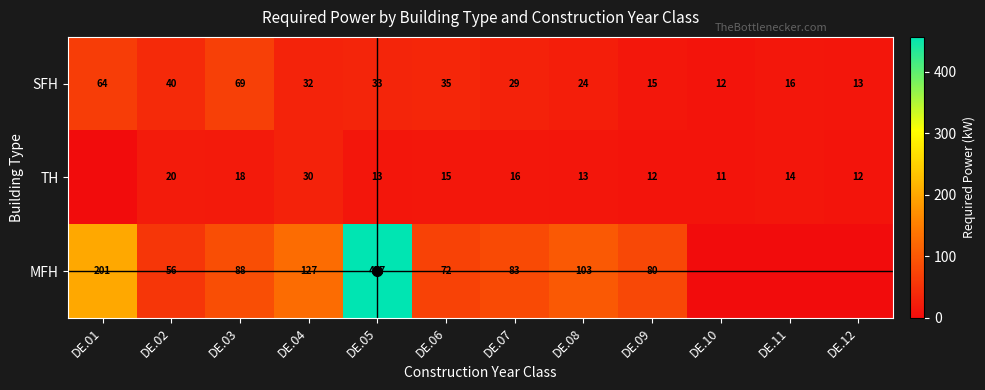

What is the sum of the TH values at DE.04 and DE.12?

42